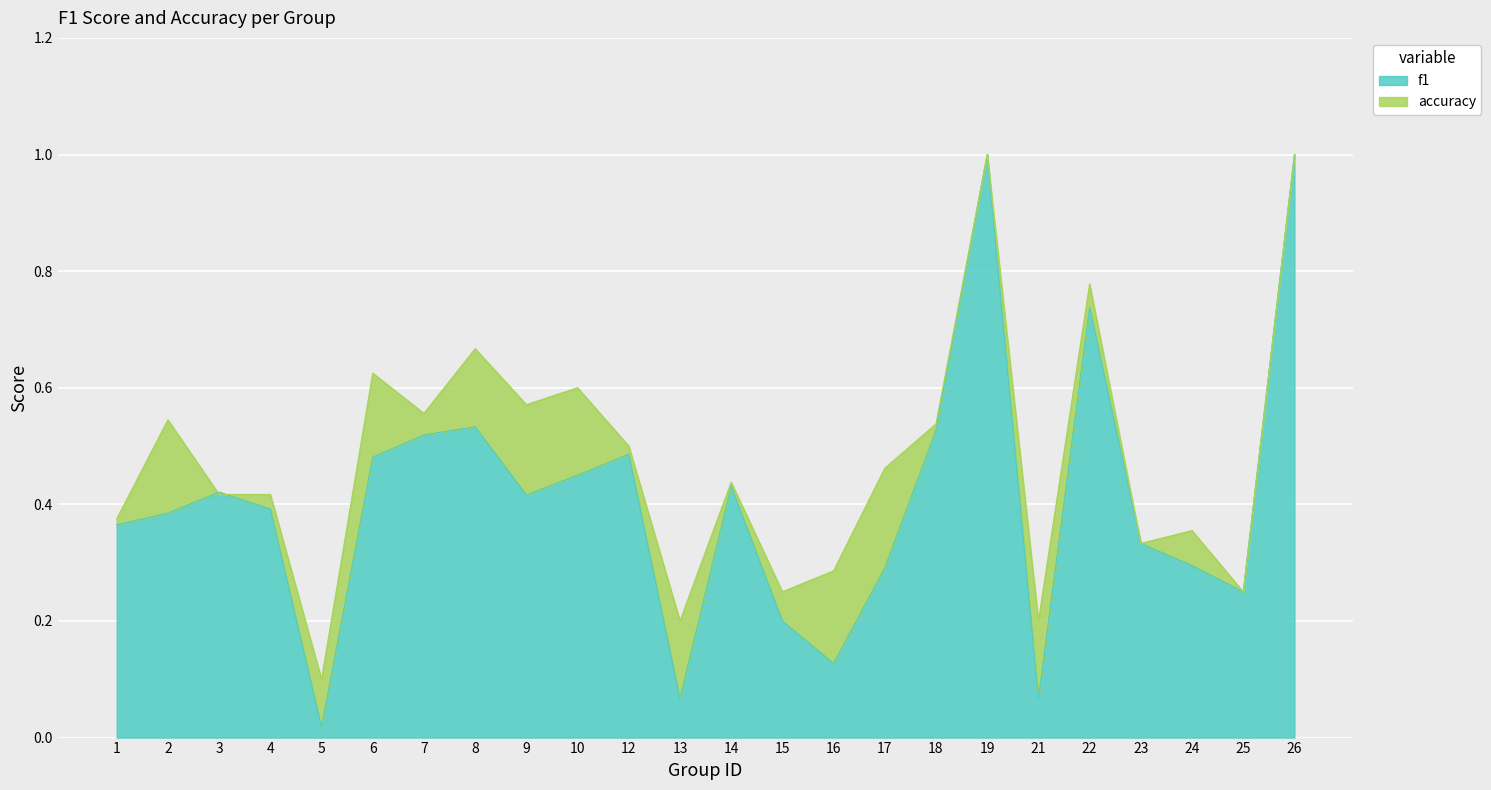

Reading left to right, transcribe all the data shown in this chart.

f1: 1=0.4	2=0.4	3=0.4	4=0.4	5=0.0	6=0.5	7=0.5	8=0.5	9=0.4	10=0.5	12=0.5	13=0.1	14=0.4	15=0.2	16=0.1	17=0.3	18=0.5	19=1.0	21=0.1	22=0.7	23=0.3	24=0.3	25=0.2	26=1.0
accuracy: 1=0.4	2=0.5	3=0.4	4=0.4	5=0.1	6=0.6	7=0.6	8=0.7	9=0.6	10=0.6	12=0.5	13=0.2	14=0.4	15=0.2	16=0.3	17=0.5	18=0.5	19=1.0	21=0.2	22=0.8	23=0.3	24=0.4	25=0.2	26=1.0